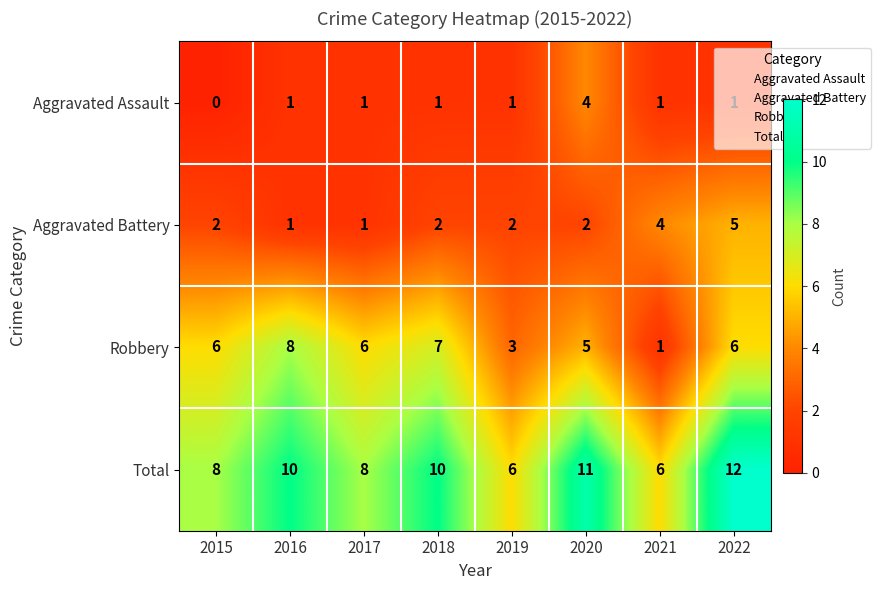

Which series has the largest total across all categories?

Total